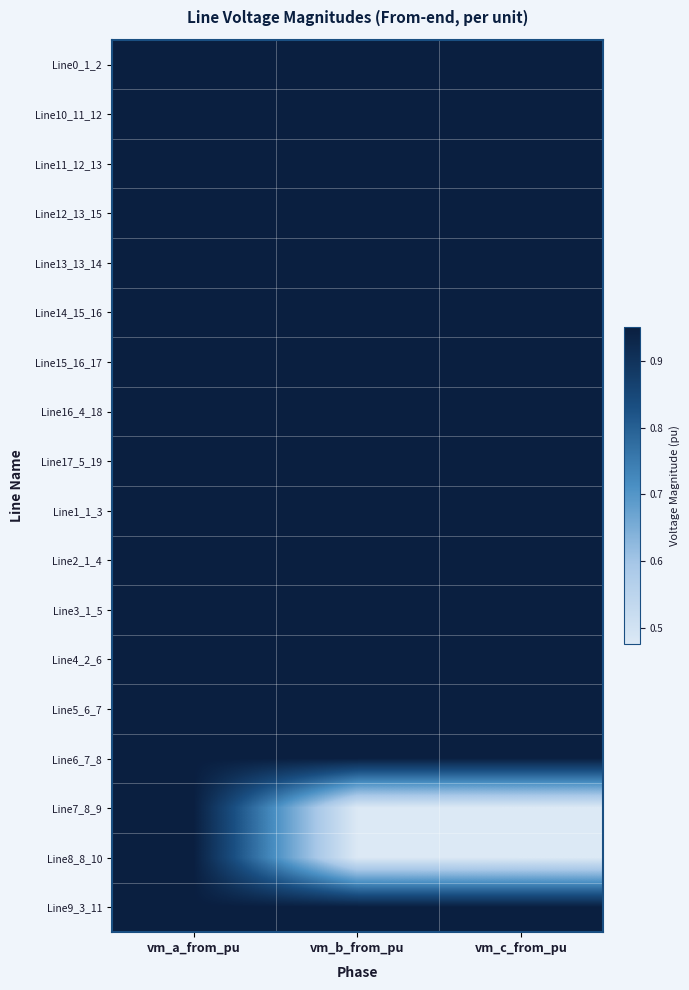

Reading right to left, transcribe all the data shown in this chart.

Line0_1_2: vm_c_from_pu=0.9	vm_b_from_pu=0.9	vm_a_from_pu=0.9
Line10_11_12: vm_c_from_pu=0.9	vm_b_from_pu=0.9	vm_a_from_pu=0.9
Line11_12_13: vm_c_from_pu=0.9	vm_b_from_pu=0.9	vm_a_from_pu=0.9
Line12_13_15: vm_c_from_pu=0.9	vm_b_from_pu=0.9	vm_a_from_pu=0.9
Line13_13_14: vm_c_from_pu=0.9	vm_b_from_pu=0.9	vm_a_from_pu=0.9
Line14_15_16: vm_c_from_pu=0.9	vm_b_from_pu=0.9	vm_a_from_pu=0.9
Line15_16_17: vm_c_from_pu=0.9	vm_b_from_pu=0.9	vm_a_from_pu=0.9
Line16_4_18: vm_c_from_pu=0.9	vm_b_from_pu=0.9	vm_a_from_pu=0.9
Line17_5_19: vm_c_from_pu=0.9	vm_b_from_pu=0.9	vm_a_from_pu=0.9
Line1_1_3: vm_c_from_pu=0.9	vm_b_from_pu=0.9	vm_a_from_pu=0.9
Line2_1_4: vm_c_from_pu=0.9	vm_b_from_pu=0.9	vm_a_from_pu=0.9
Line3_1_5: vm_c_from_pu=0.9	vm_b_from_pu=0.9	vm_a_from_pu=0.9
Line4_2_6: vm_c_from_pu=0.9	vm_b_from_pu=0.9	vm_a_from_pu=0.9
Line5_6_7: vm_c_from_pu=0.9	vm_b_from_pu=0.9	vm_a_from_pu=0.9
Line6_7_8: vm_c_from_pu=0.9	vm_b_from_pu=0.9	vm_a_from_pu=0.9
Line7_8_9: vm_c_from_pu=0.5	vm_b_from_pu=0.5	vm_a_from_pu=0.9
Line8_8_10: vm_c_from_pu=0.5	vm_b_from_pu=0.5	vm_a_from_pu=0.9
Line9_3_11: vm_c_from_pu=0.9	vm_b_from_pu=0.9	vm_a_from_pu=0.9